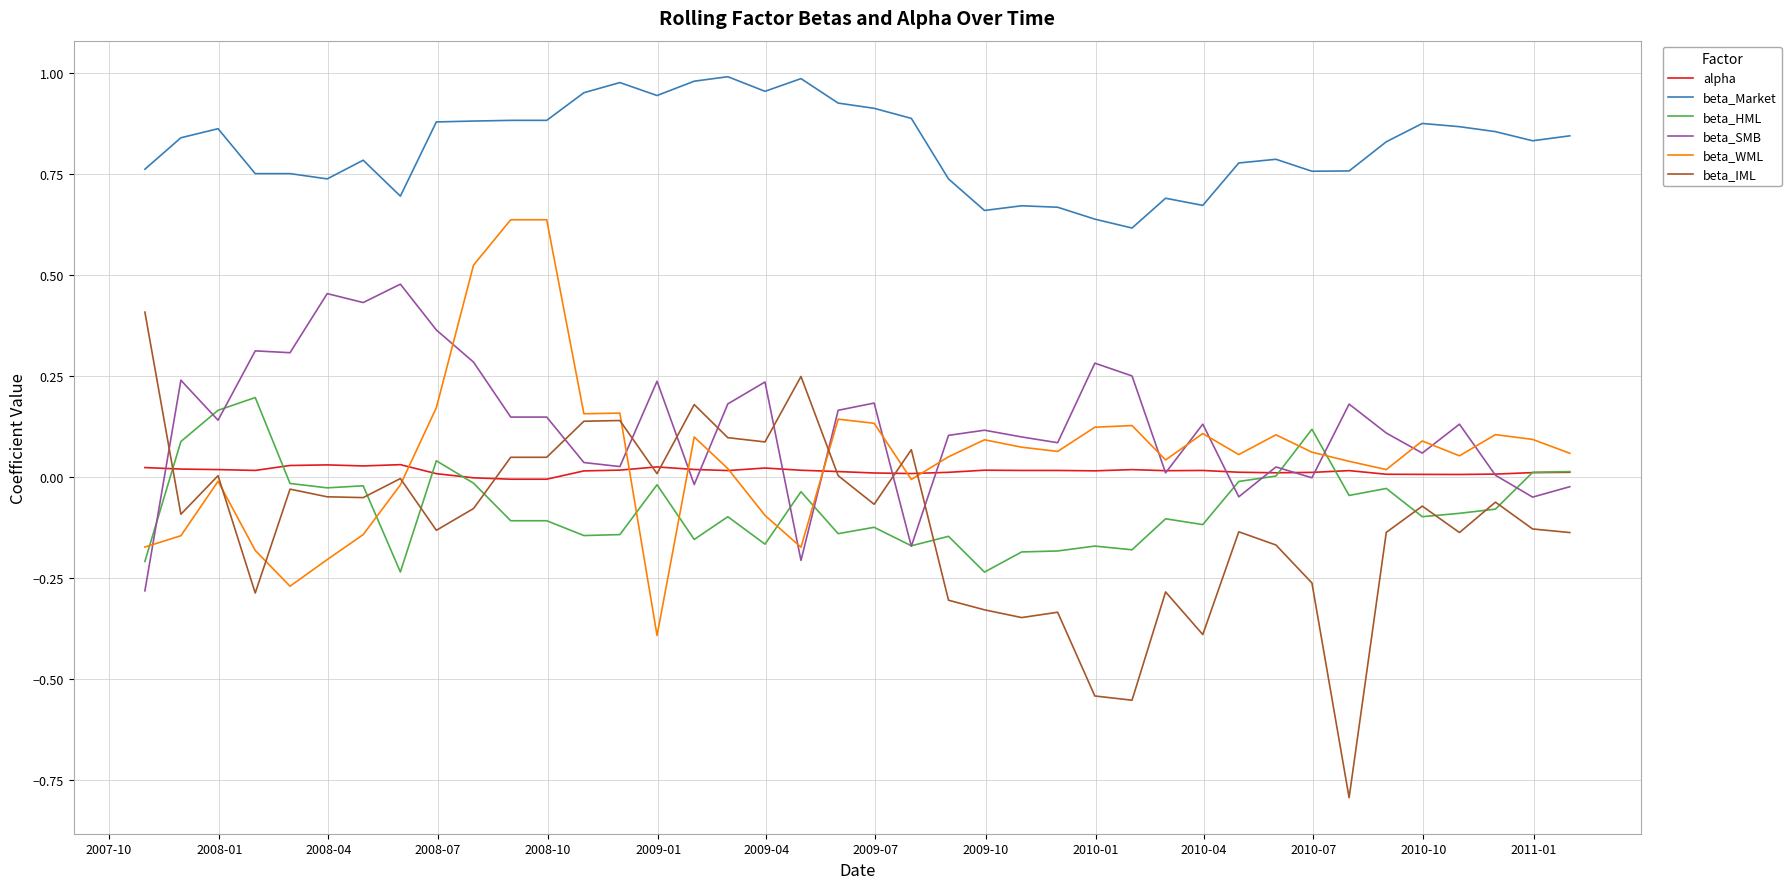

What is the minimum value shown in the chart?

-0.8